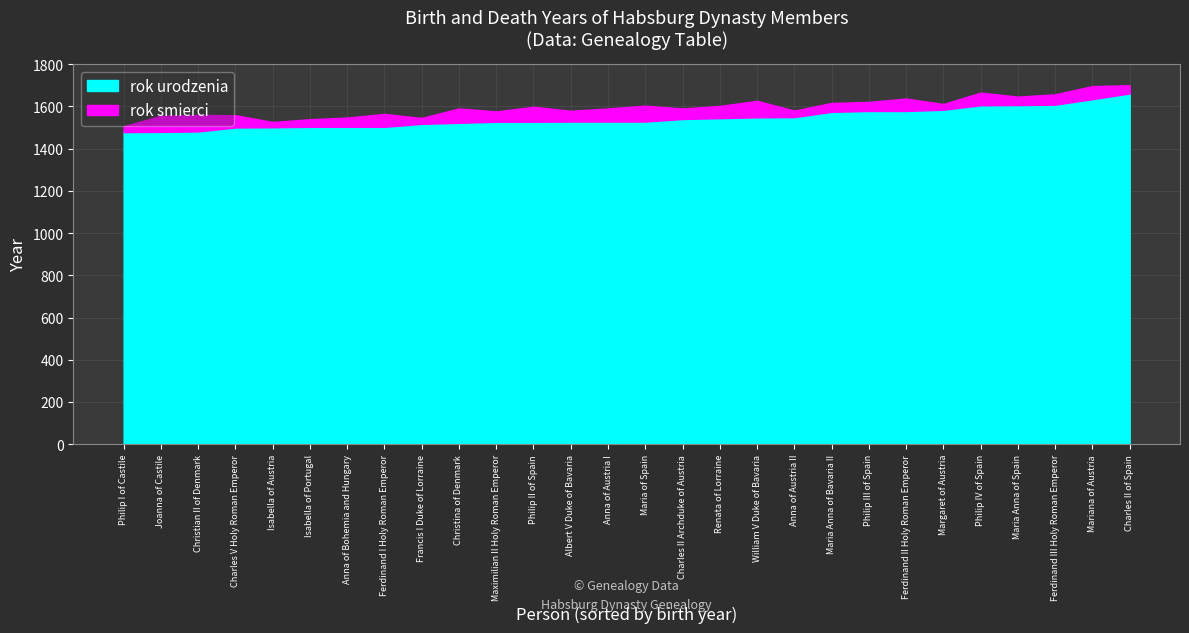

What is the average value of the rok smierci series?

1596